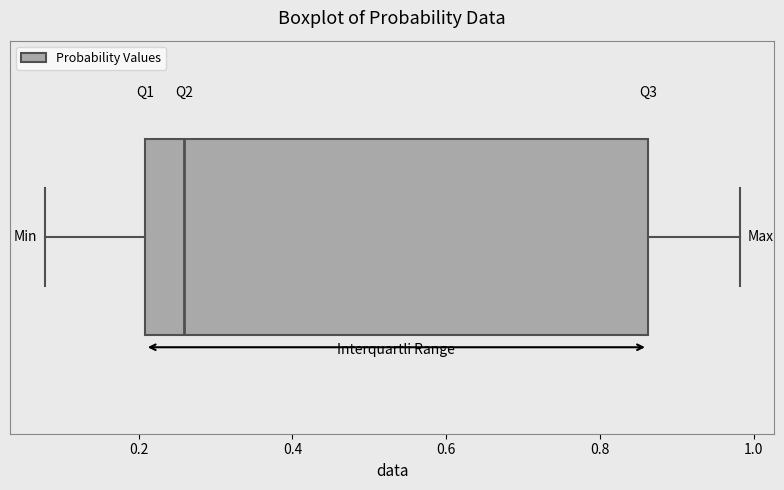

Read this box plot against the x-axis: the position of the median line, the range covered by the box, and the ends of both whiskers. The values are not printed on the chart, so give them approximately, as read against the axis.

median 0.26, box 0.20 to 0.86, whiskers 0.08 to 0.98